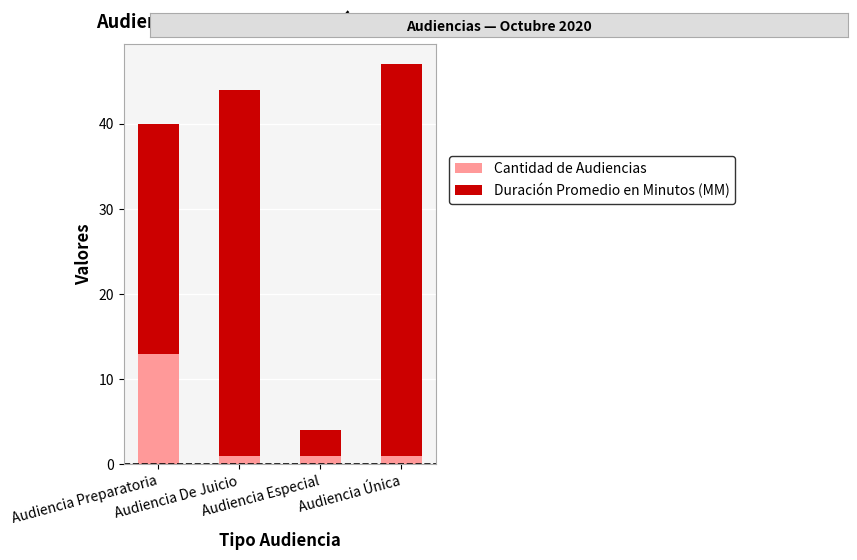

Is it true that Cantidad de Audiencias equals 1 at Audiencia Especial?

True